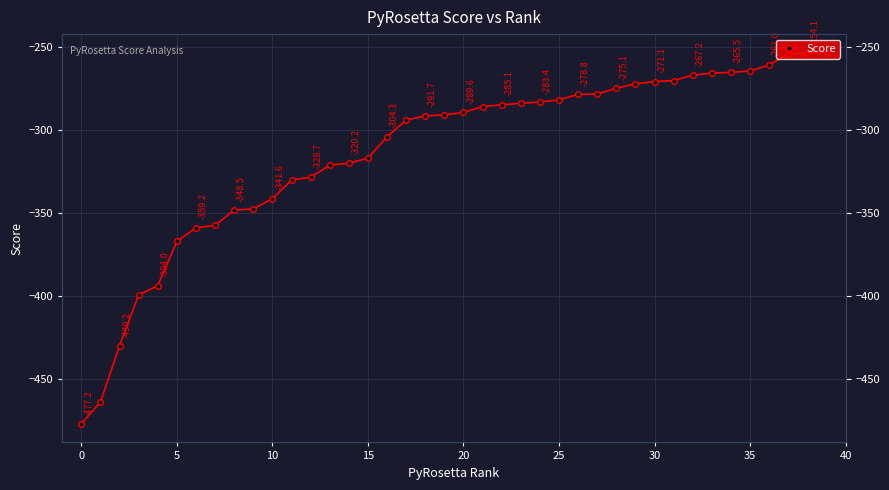

Is this an area chart (filled region under the line)?

No